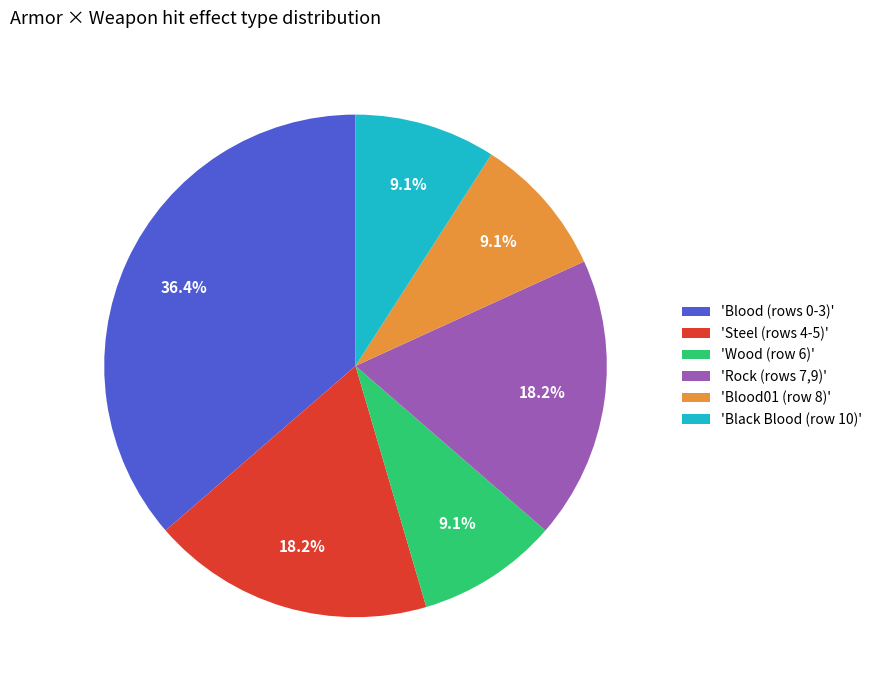

Which has a higher value, 'Black Blood (row 10)' or 'Rock (rows 7,9)'?

'Rock (rows 7,9)'